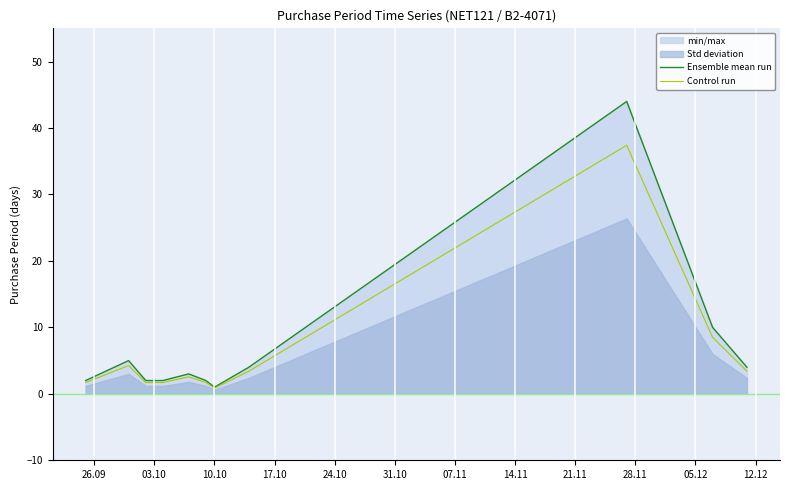

How many data points does each series have?

11